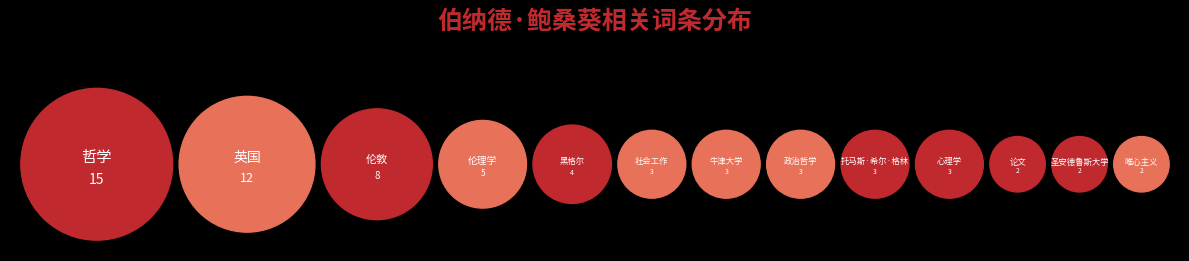

How many segments does this pie chart have?

13